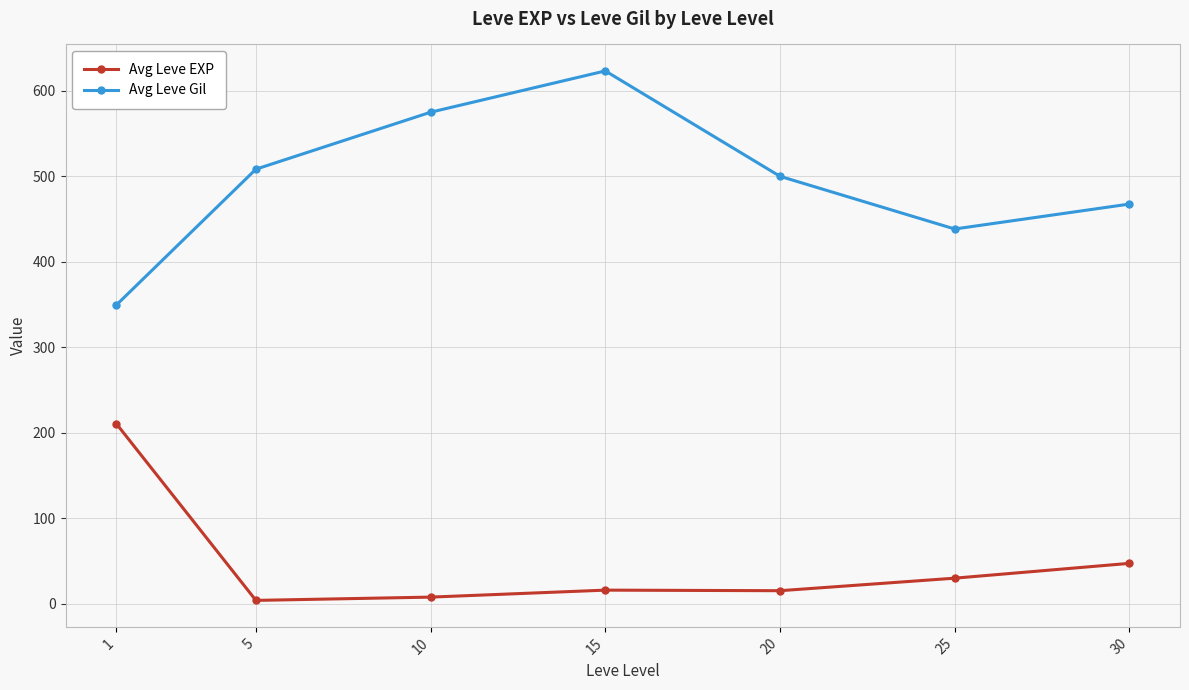

Does the chart have visible grid lines?

Yes